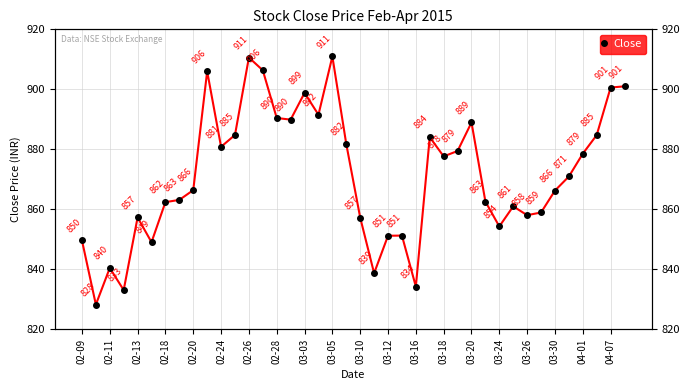

Reading left to right, what are all the values shown in this chart?

849.6	828.2	840.5	833.1	857.3	849.0	862.4	863.1	866.4	906.0	880.9	884.8	910.6	906.4	890.5	889.9	898.8	891.5	911.0	881.8	857.2	838.7	851.2	851.2	834.2	884.0	877.6	879.5	889.0	862.6	854.3	861.0	858.0	859.0	866.2	871.0	878.5	884.8	900.6	901.0